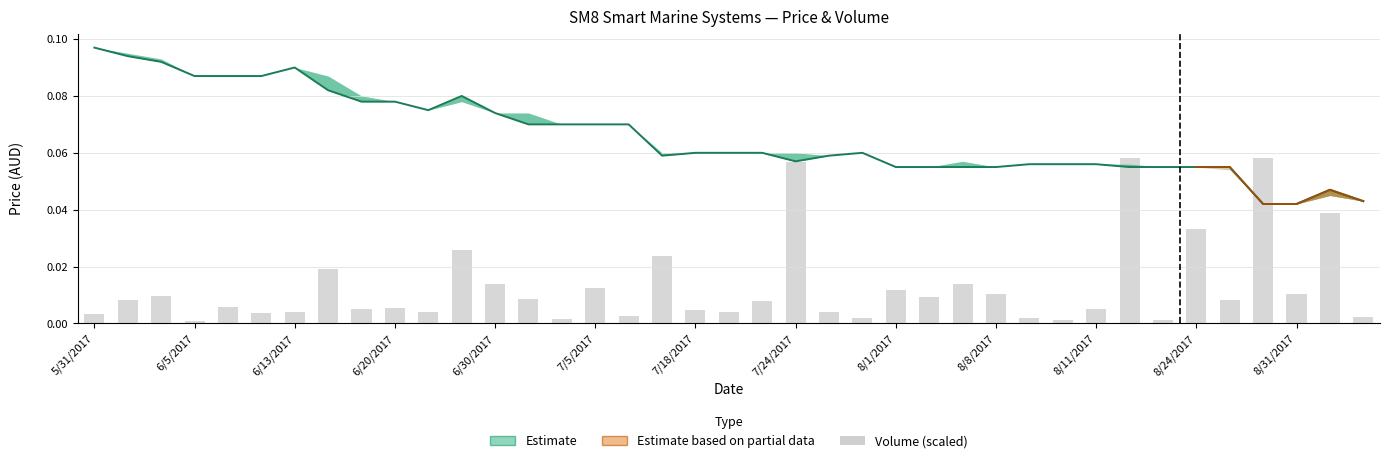

True or false: Close has a value of 0.0 at 17.

False